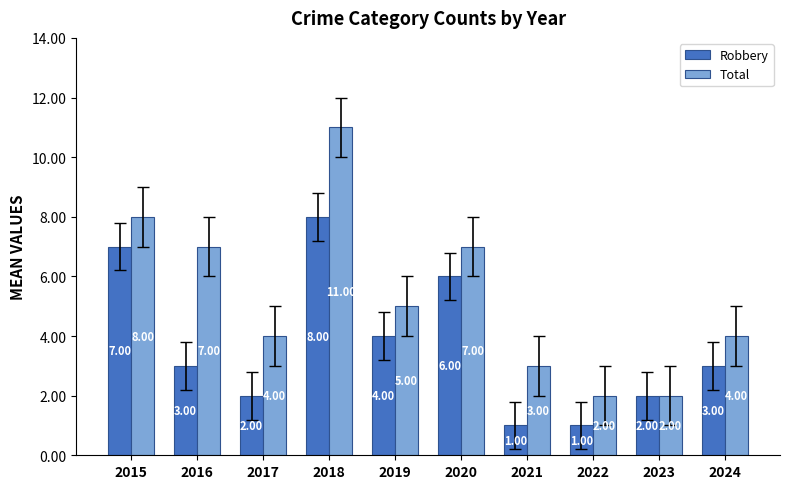

Reading left to right, what are all the values shown in this chart?

Robbery: 2015=7	2016=3	2017=2	2018=8	2019=4	2020=6	2021=1	2022=1	2023=2	2024=3
Total: 2015=8	2016=7	2017=4	2018=11	2019=5	2020=7	2021=3	2022=2	2023=2	2024=4